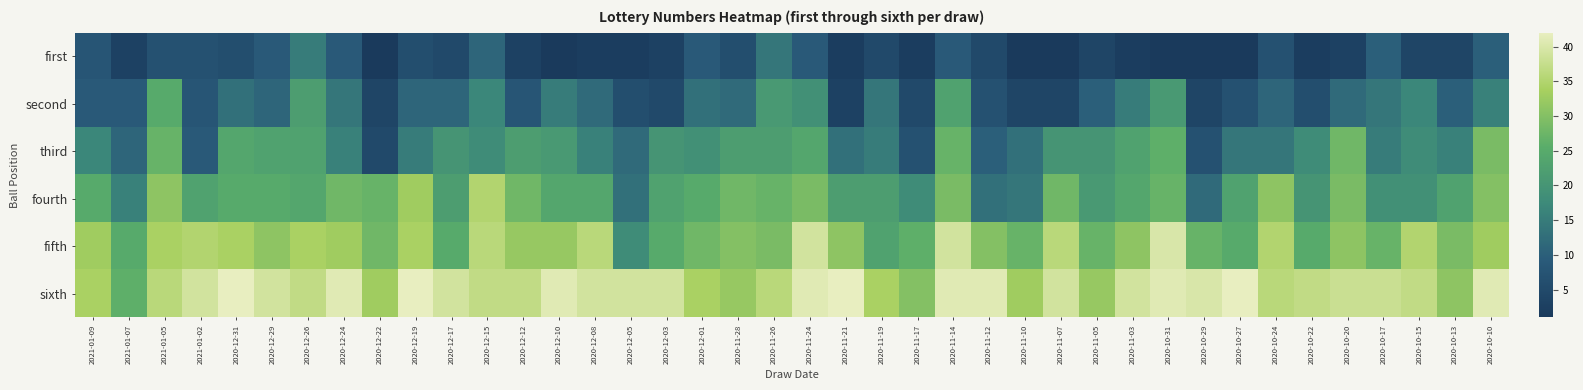

Reading left to right, transcribe all the data shown in this chart.

first: 2021-01-09=8	2021-01-07=3	2021-01-05=7	2021-01-02=7	2020-12-31=6	2020-12-29=9	2020-12-26=15	2020-12-24=9	2020-12-22=1	2020-12-19=6	2020-12-17=5	2020-12-15=11	2020-12-12=3	2020-12-10=1	2020-12-08=2	2020-12-05=2	2020-12-03=3	2020-12-01=9	2020-11-28=6	2020-11-26=14	2020-11-24=9	2020-11-21=2	2020-11-19=5	2020-11-17=2	2020-11-14=9	2020-11-12=5	2020-11-10=1	2020-11-07=1	2020-11-05=4	2020-11-03=2	2020-10-31=1	2020-10-29=1	2020-10-27=1	2020-10-24=7	2020-10-22=2	2020-10-20=3	2020-10-17=10	2020-10-15=4	2020-10-13=4	2020-10-10=10
second: 2021-01-09=9	2021-01-07=9	2021-01-05=25	2021-01-02=8	2020-12-31=13	2020-12-29=11	2020-12-26=22	2020-12-24=14	2020-12-22=4	2020-12-19=11	2020-12-17=11	2020-12-15=17	2020-12-12=8	2020-12-10=15	2020-12-08=12	2020-12-05=6	2020-12-03=5	2020-12-01=13	2020-11-28=12	2020-11-26=21	2020-11-24=19	2020-11-21=3	2020-11-19=14	2020-11-17=5	2020-11-14=23	2020-11-12=7	2020-11-10=4	2020-11-07=4	2020-11-05=10	2020-11-03=15	2020-10-31=21	2020-10-29=4	2020-10-27=7	2020-10-24=11	2020-10-22=6	2020-10-20=12	2020-10-17=14	2020-10-15=17	2020-10-13=10	2020-10-10=16
third: 2021-01-09=17	2021-01-07=11	2021-01-05=27	2021-01-02=9	2020-12-31=24	2020-12-29=23	2020-12-26=23	2020-12-24=16	2020-12-22=5	2020-12-19=15	2020-12-17=20	2020-12-15=18	2020-12-12=22	2020-12-10=21	2020-12-08=16	2020-12-05=12	2020-12-03=20	2020-12-01=19	2020-11-28=22	2020-11-26=22	2020-11-24=24	2020-11-21=13	2020-11-19=15	2020-11-17=7	2020-11-14=27	2020-11-12=10	2020-11-10=13	2020-11-07=20	2020-11-05=20	2020-11-03=23	2020-10-31=26	2020-10-29=7	2020-10-27=14	2020-10-24=14	2020-10-22=18	2020-10-20=28	2020-10-17=15	2020-10-15=18	2020-10-13=16	2020-10-10=29
fourth: 2021-01-09=25	2021-01-07=16	2021-01-05=31	2021-01-02=23	2020-12-31=25	2020-12-29=25	2020-12-26=24	2020-12-24=28	2020-12-22=27	2020-12-19=33	2020-12-17=22	2020-12-15=35	2020-12-12=28	2020-12-10=24	2020-12-08=24	2020-12-05=13	2020-12-03=23	2020-12-01=25	2020-11-28=28	2020-11-26=27	2020-11-24=29	2020-11-21=22	2020-11-19=22	2020-11-17=18	2020-11-14=29	2020-11-12=13	2020-11-10=14	2020-11-07=28	2020-11-05=21	2020-11-03=24	2020-10-31=27	2020-10-29=12	2020-10-27=23	2020-10-24=31	2020-10-22=20	2020-10-20=29	2020-10-17=19	2020-10-15=19	2020-10-13=23	2020-10-10=30
fifth: 2021-01-09=33	2021-01-07=25	2021-01-05=34	2021-01-02=35	2020-12-31=34	2020-12-29=31	2020-12-26=34	2020-12-24=33	2020-12-22=28	2020-12-19=34	2020-12-17=25	2020-12-15=36	2020-12-12=32	2020-12-10=32	2020-12-08=36	2020-12-05=18	2020-12-03=25	2020-12-01=28	2020-11-28=30	2020-11-26=29	2020-11-24=39	2020-11-21=31	2020-11-19=23	2020-11-17=26	2020-11-14=39	2020-11-12=30	2020-11-10=27	2020-11-07=36	2020-11-05=27	2020-11-03=31	2020-10-31=40	2020-10-29=27	2020-10-27=25	2020-10-24=35	2020-10-22=25	2020-10-20=31	2020-10-17=27	2020-10-15=35	2020-10-13=29	2020-10-10=33
sixth: 2021-01-09=34	2021-01-07=26	2021-01-05=36	2021-01-02=39	2020-12-31=42	2020-12-29=39	2020-12-26=37	2020-12-24=41	2020-12-22=33	2020-12-19=42	2020-12-17=39	2020-12-15=37	2020-12-12=37	2020-12-10=41	2020-12-08=39	2020-12-05=39	2020-12-03=39	2020-12-01=34	2020-11-28=32	2020-11-26=36	2020-11-24=41	2020-11-21=42	2020-11-19=34	2020-11-17=30	2020-11-14=41	2020-11-12=41	2020-11-10=33	2020-11-07=39	2020-11-05=32	2020-11-03=39	2020-10-31=41	2020-10-29=40	2020-10-27=42	2020-10-24=36	2020-10-22=37	2020-10-20=38	2020-10-17=38	2020-10-15=37	2020-10-13=31	2020-10-10=41